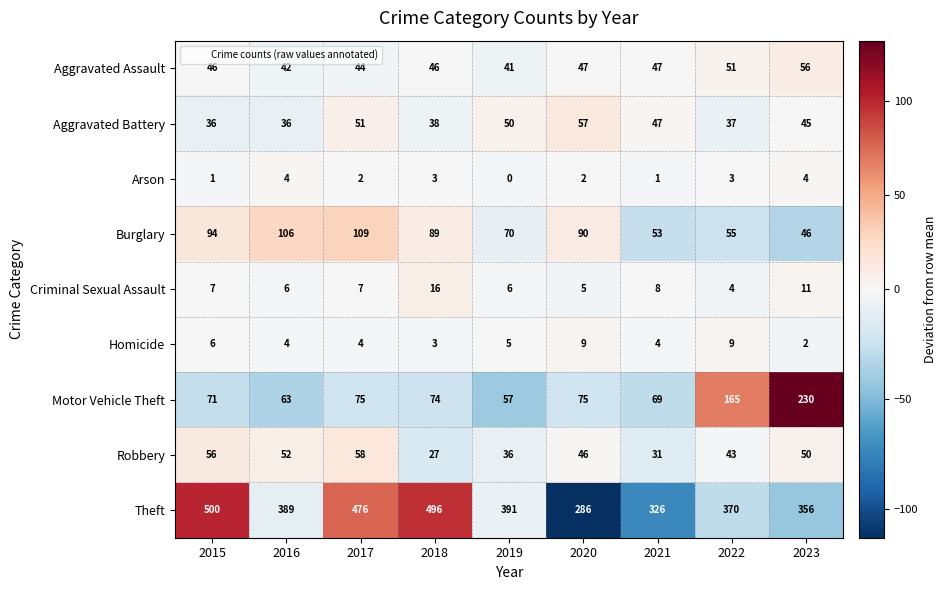

At how many categories does at least one series exceed 22?

9